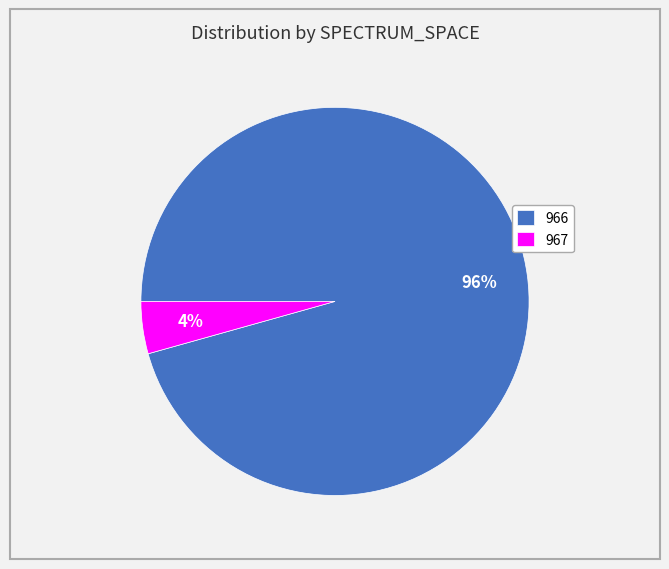

What is the smallest slice in the pie chart?

967